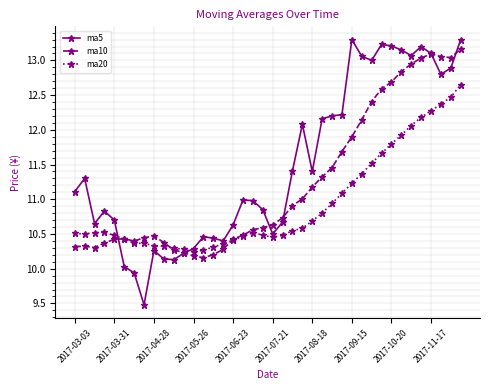

How many times do ma5 and ma20 cross each other?

2